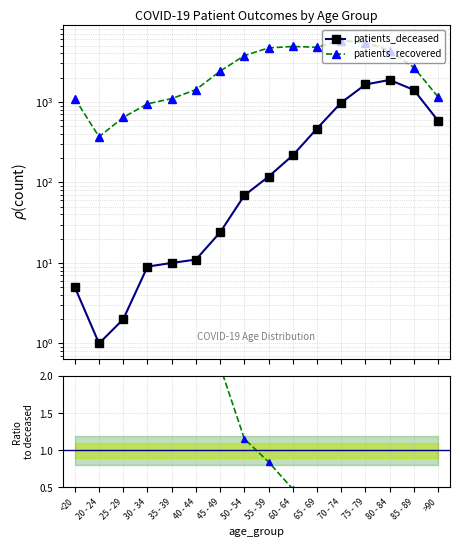

What is the average value of the Ratio recovered/deceased series?

2.0